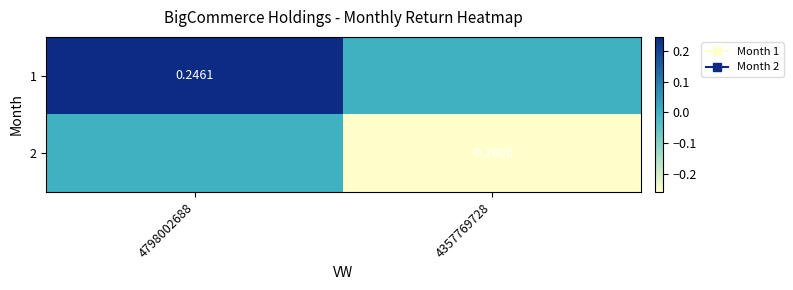

What is the minimum value shown in the chart?

-0.3